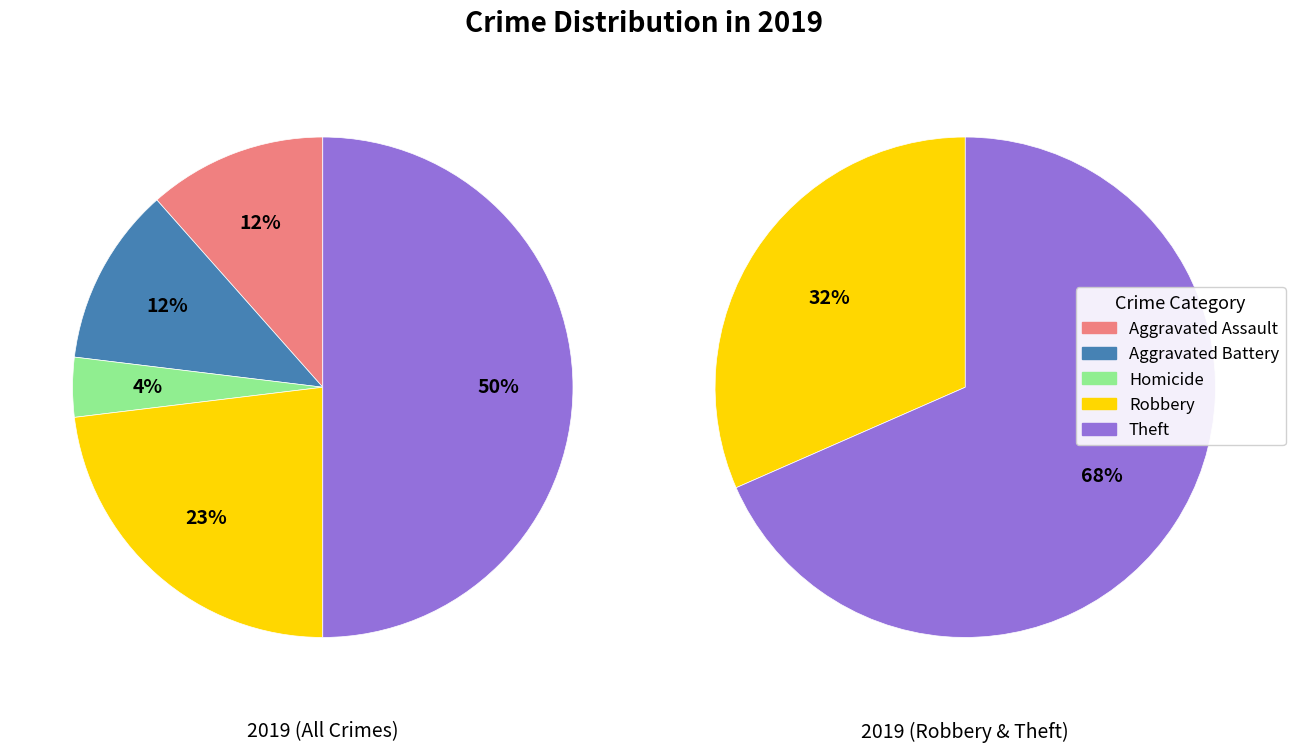

What percentage is NOT represented by Criminal Sexual Assault?

100.0%